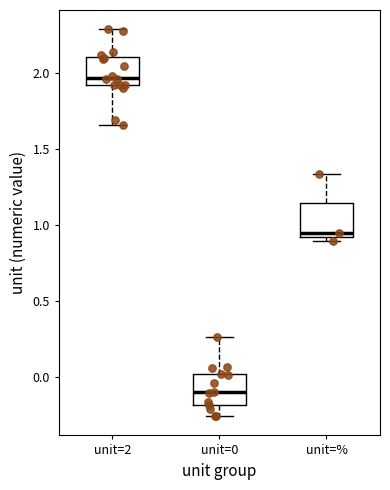

Where is the lower edge of the box for unit=2 on the y-axis? The values are not printed on the chart, so give them approximately, as read against the axis.

1.90